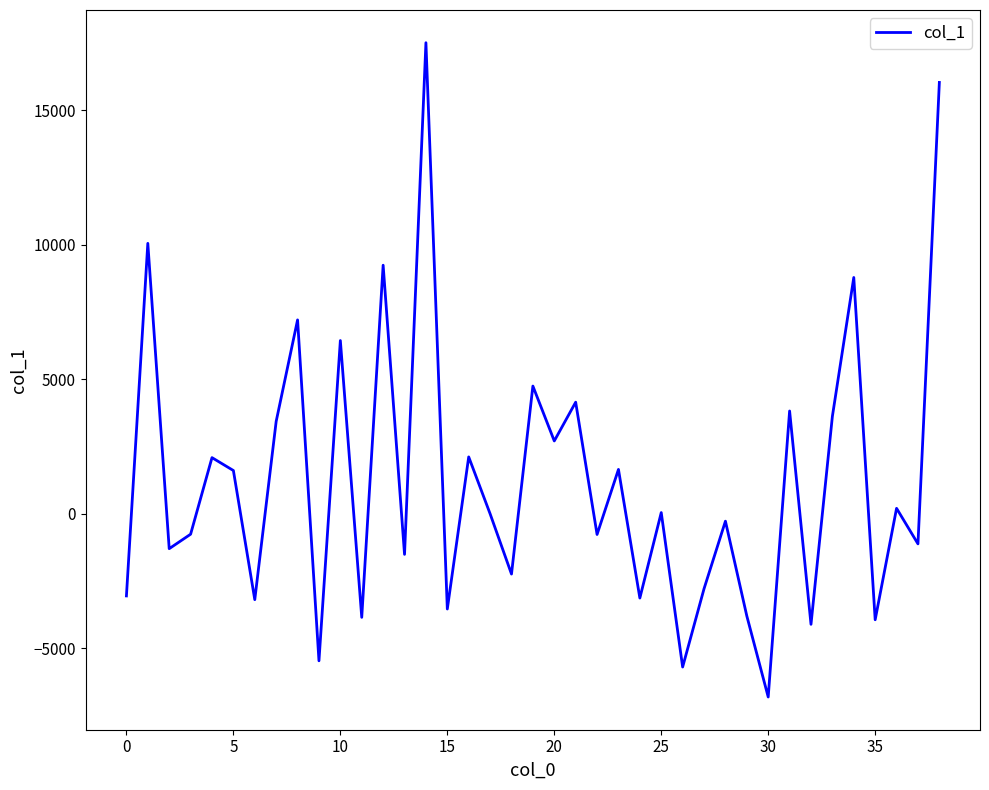

What is the difference between the maximum and minimum values?

24314.2